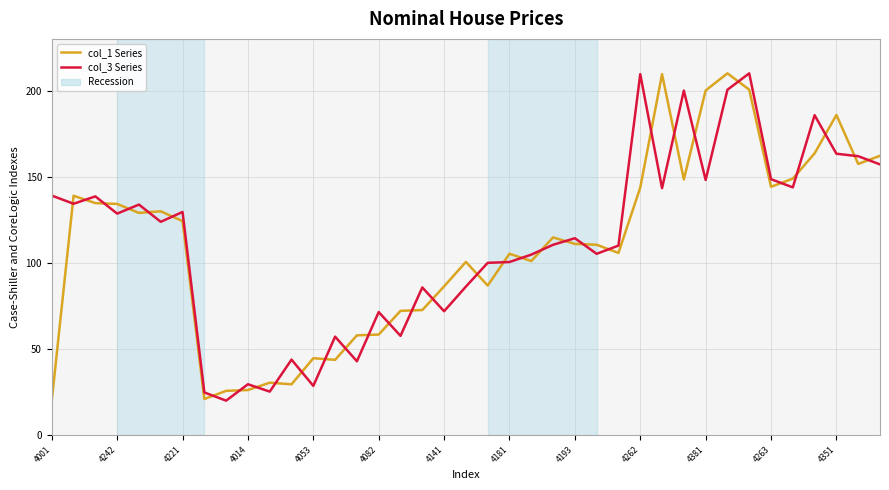

What is the minimum value shown in the chart?

20.0